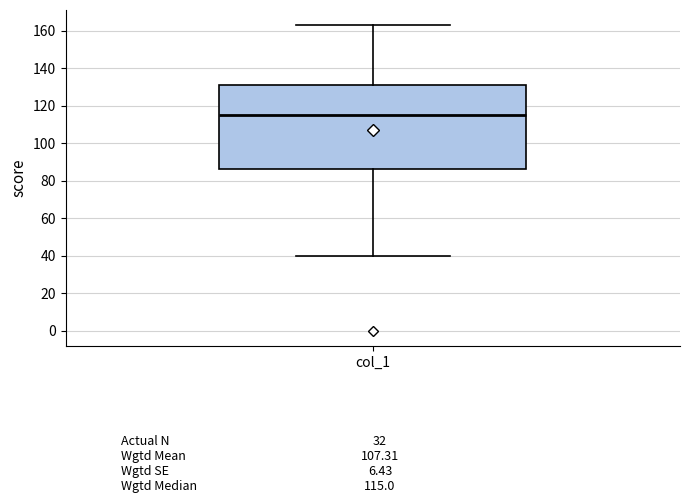

Where is the upper edge of the box for col_1 on the y-axis? The values are not printed on the chart, so give them approximately, as read against the axis.

132